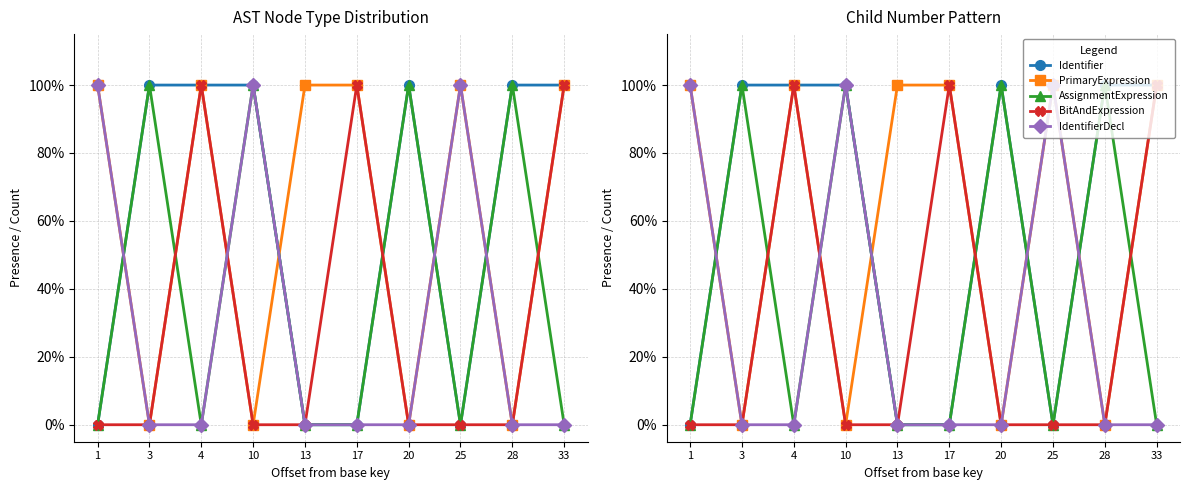

What is the value of the PrimaryExpression point at the 6th from the left?

1